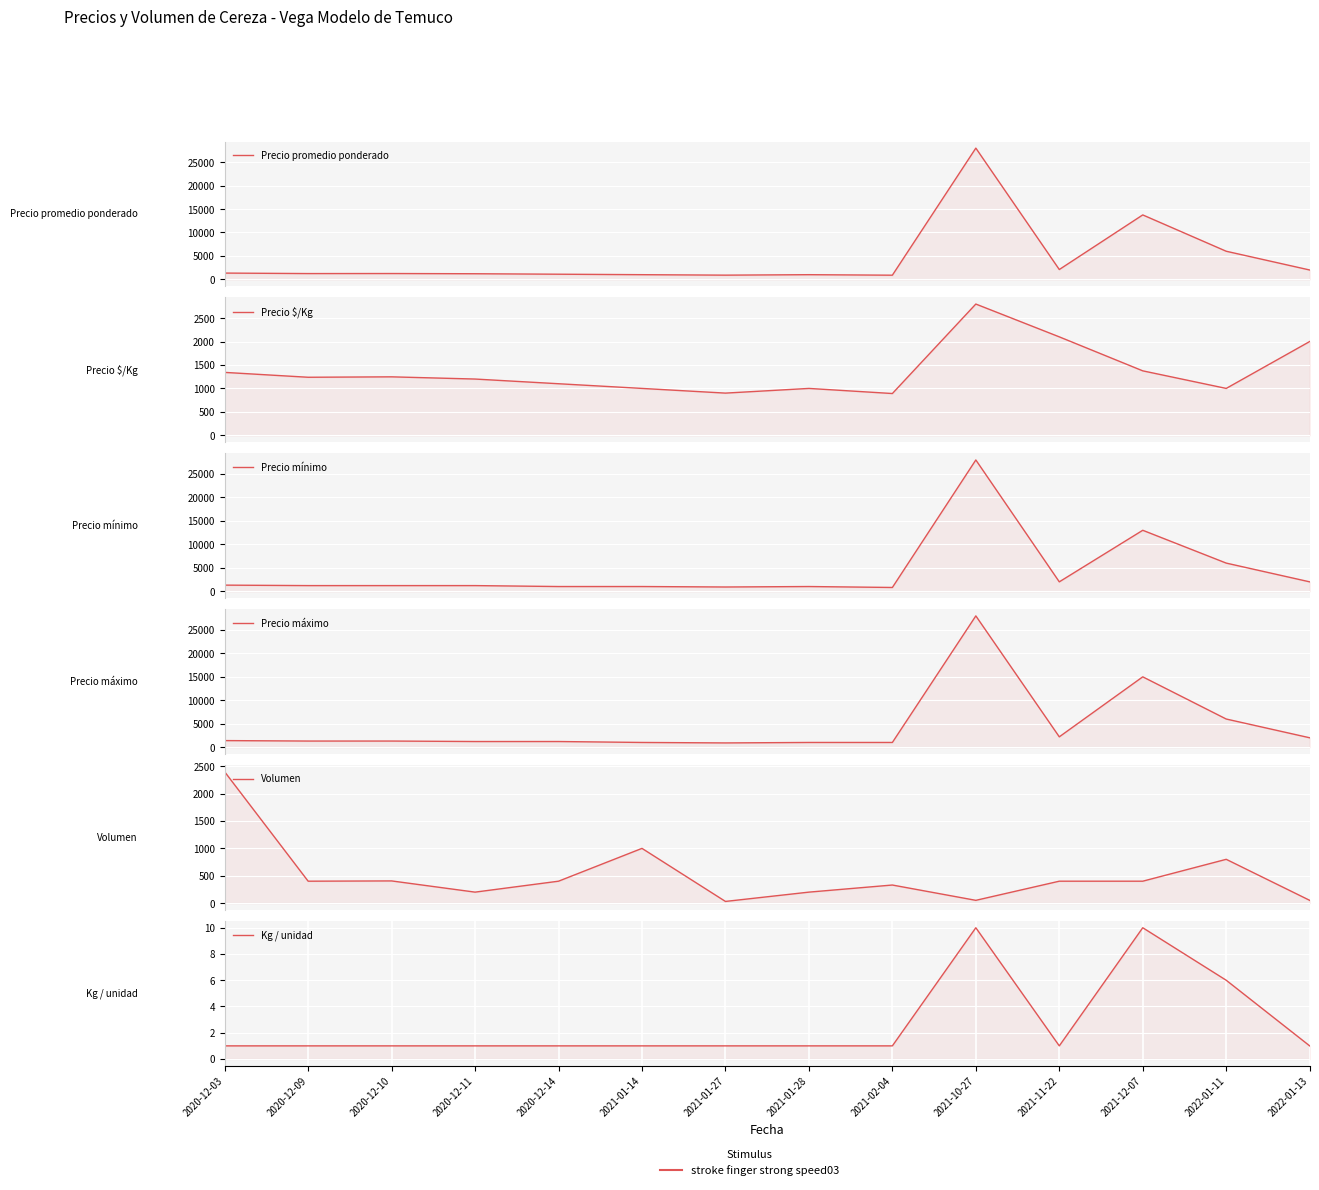

What is the label of the 7th point from the right?

2021-01-28